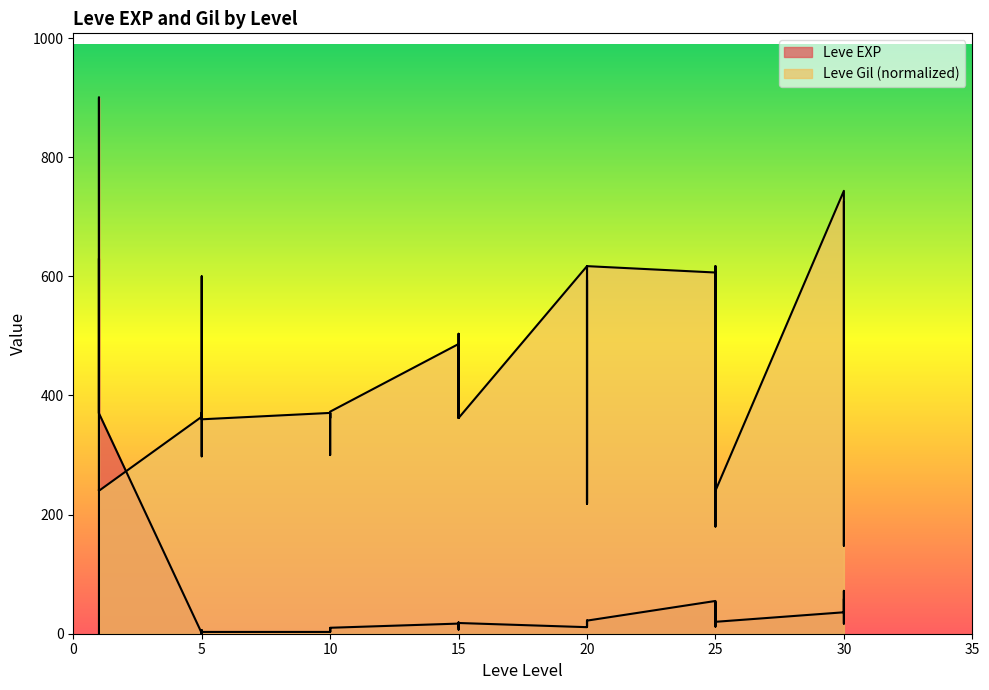

What is the sum of all Leve EXP values?

3413.0